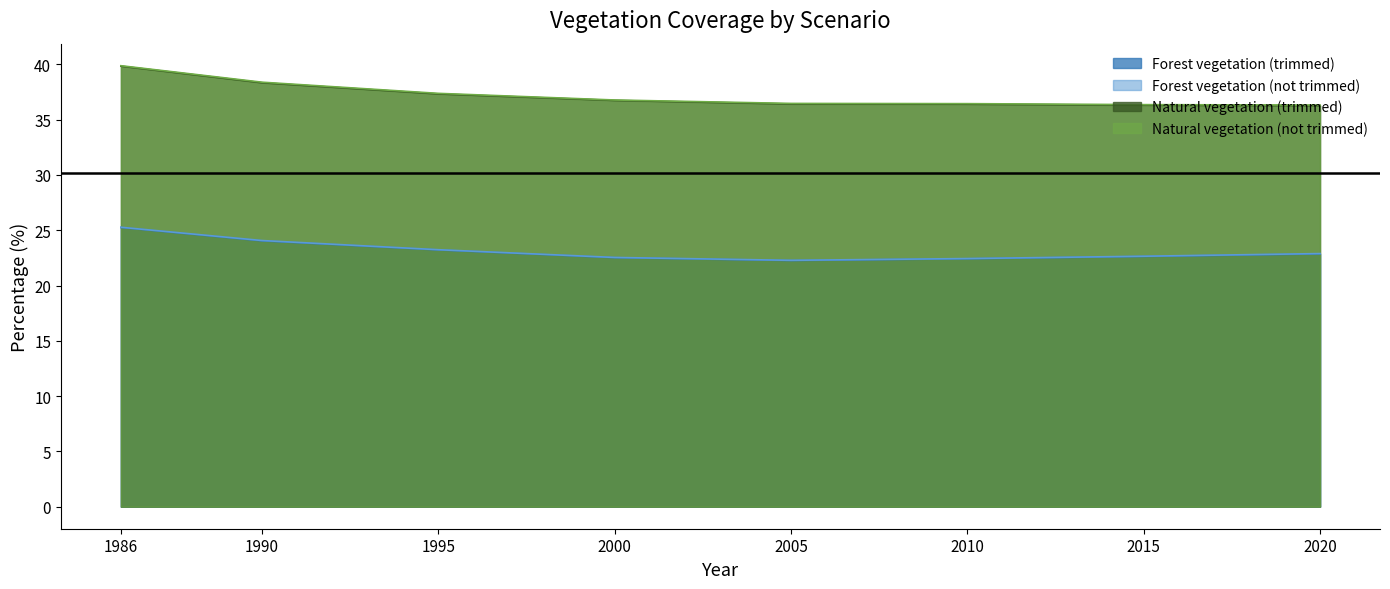

Reading right to left, list all the values displayed in this chart.

Forest vegetation (trimmed): 22.9	22.6	22.4	22.3	22.5	23.2	24.0	25.2
Forest vegetation (not trimmed): 22.9	22.6	22.4	22.3	22.5	23.2	24.1	25.3
Natural vegetation (trimmed): 36.3	36.3	36.4	36.4	36.7	37.3	38.3	39.8
Natural vegetation (not trimmed): 36.3	36.4	36.5	36.5	36.8	37.4	38.4	39.9